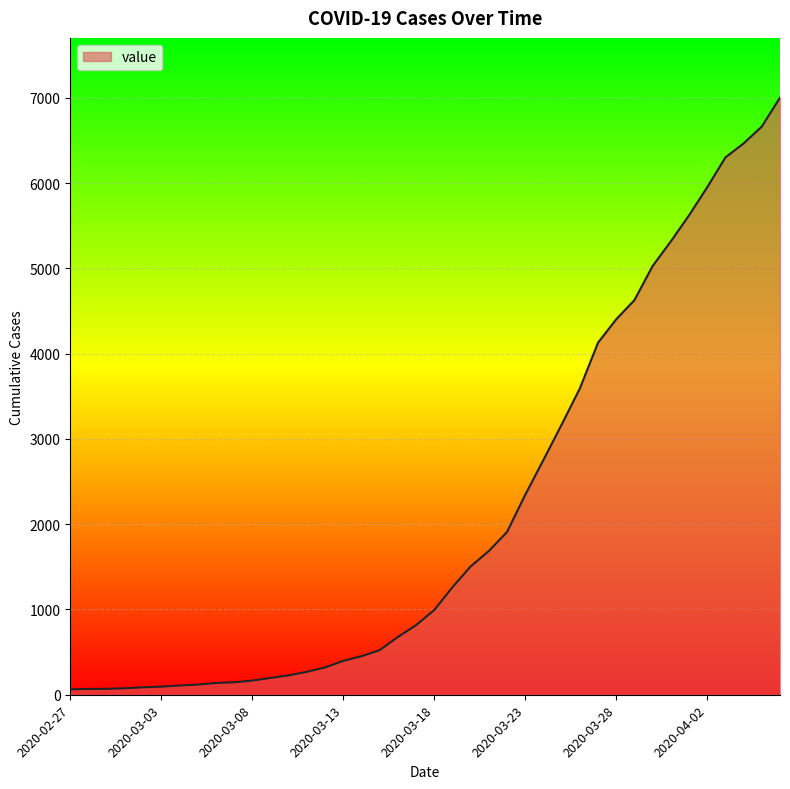

What is the difference between the maximum and minimum values?

6939